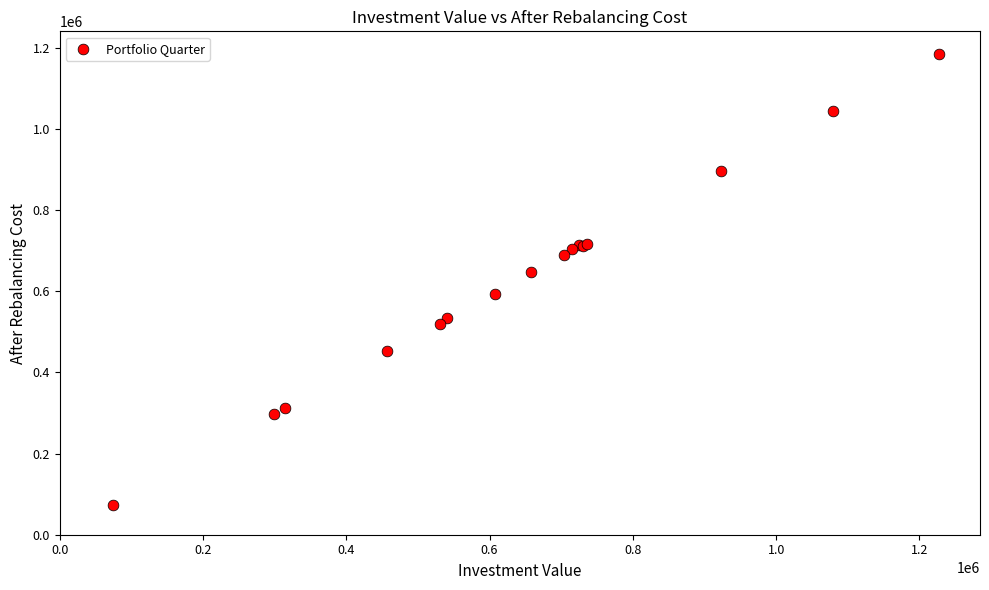

What Y value in the scatter plot is closest to 629541?

648660.8